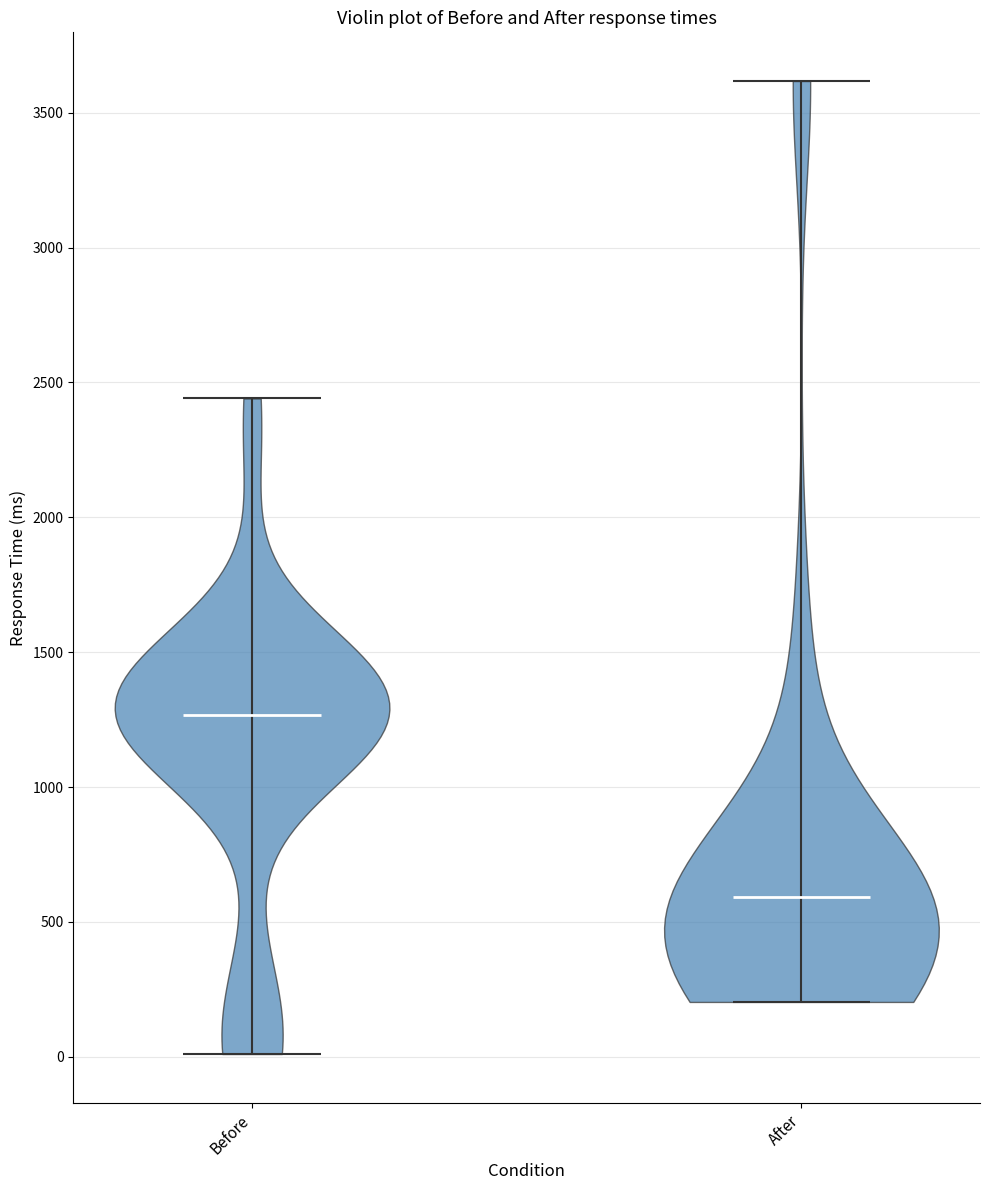

Reading left to right, read every violin against the y-axis: where its median line is, and the lowest and highest points it reaches. The values are not printed on the chart, so give them approximately, as read against the axis.

Before: median line 1250, lowest point 0, highest point 2450
After: median line 600, lowest point 200, highest point 3600